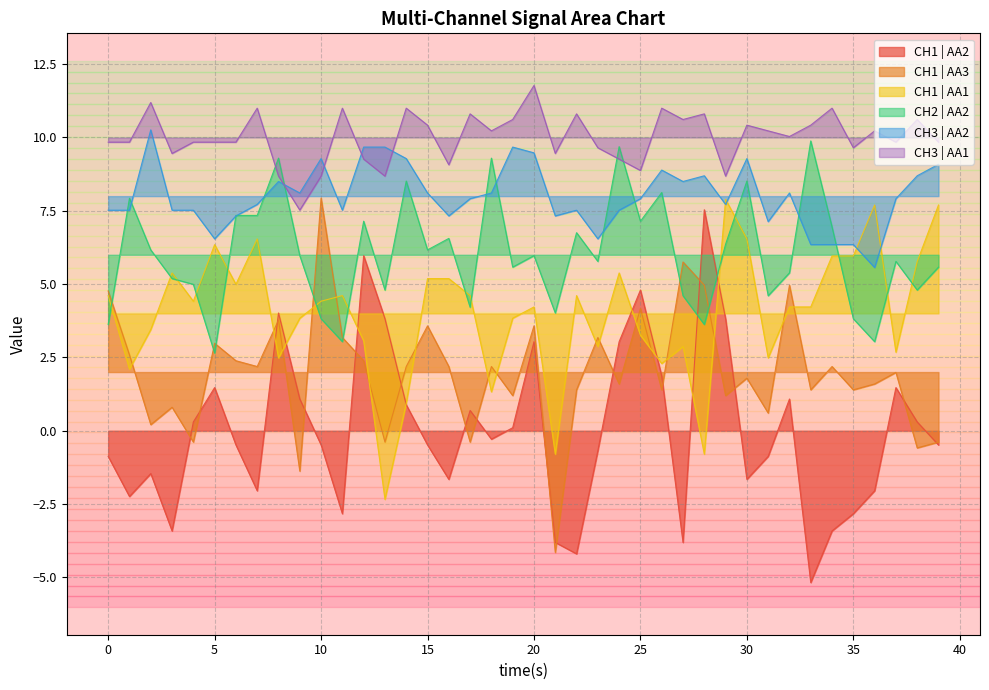

Rank the series by their average value, from lowest to highest.

CH1 | AA2, CH1 | AA3, CH1 | AA1, CH2 | AA2, CH3 | AA2, CH3 | AA1